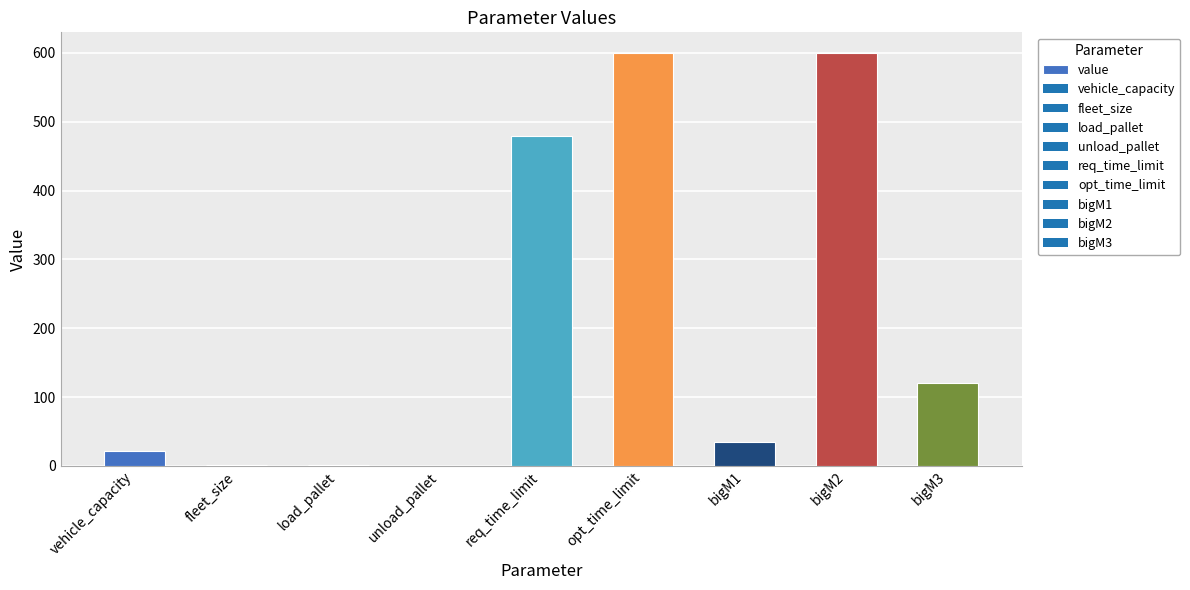

What is the greatest value displayed?

600.0